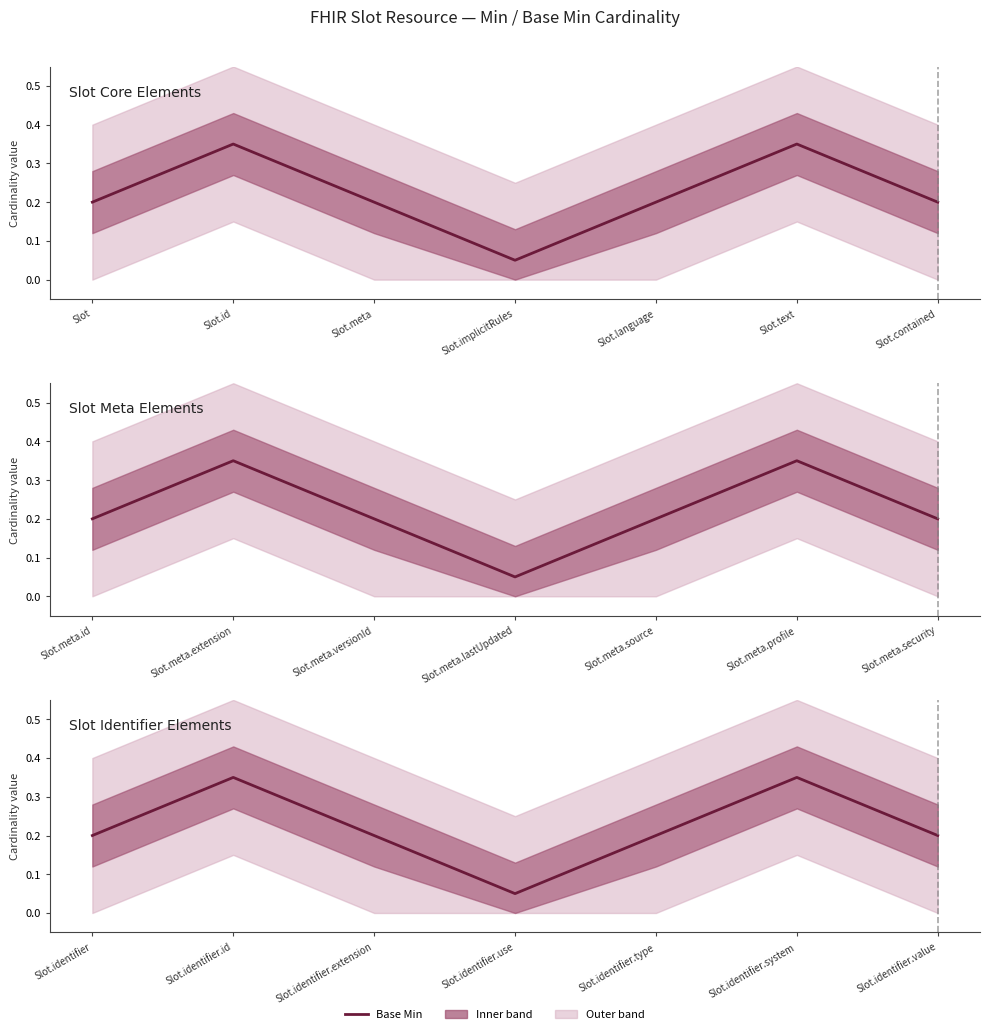

Reading left to right, list all the values displayed in this chart.

0.2	0.3	0.2	0.1	0.2	0.3	0.2